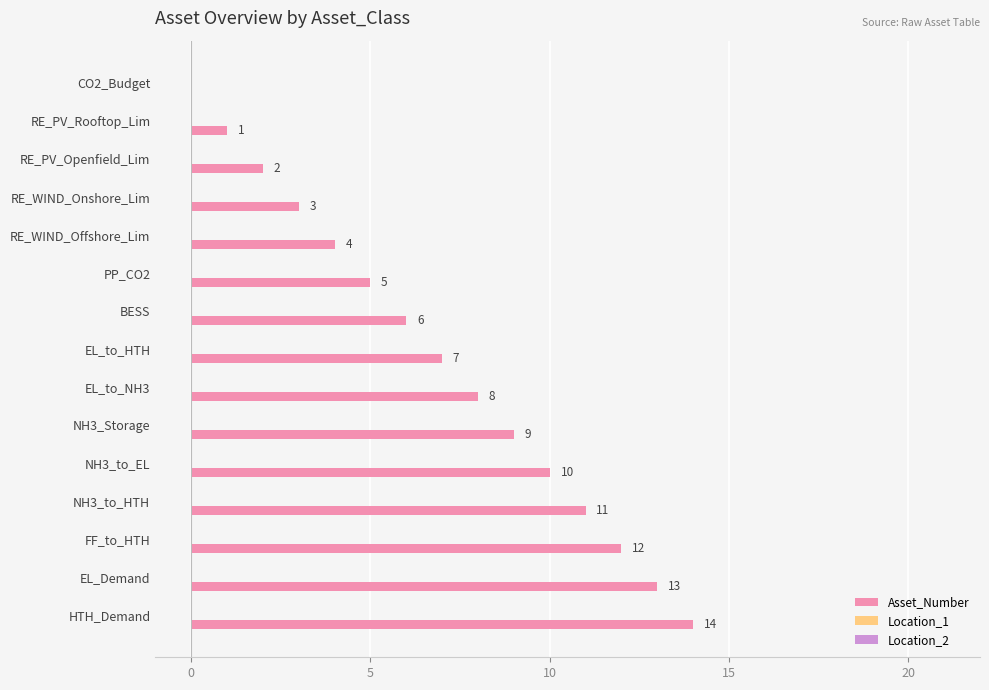

Which has a higher value, NH3_to_EL or PP_CO2?

NH3_to_EL